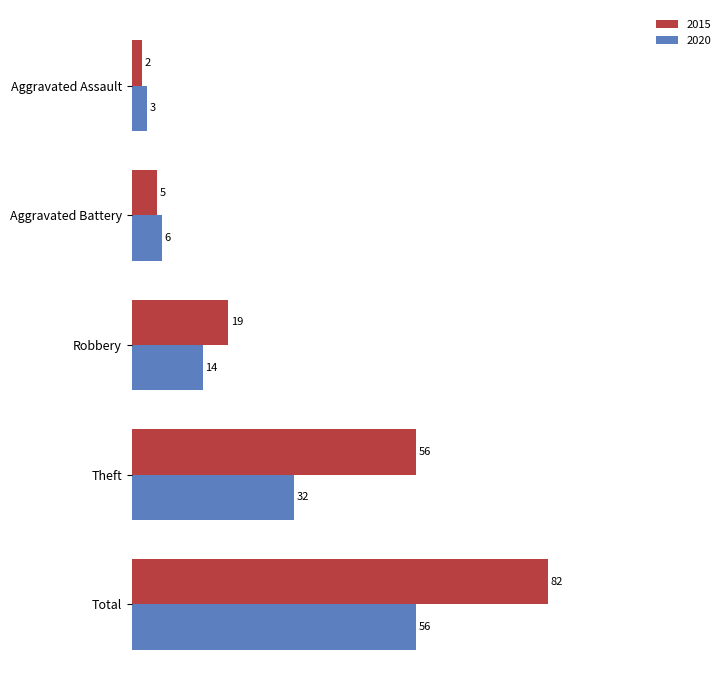

What is the total value across all series at Total?

138